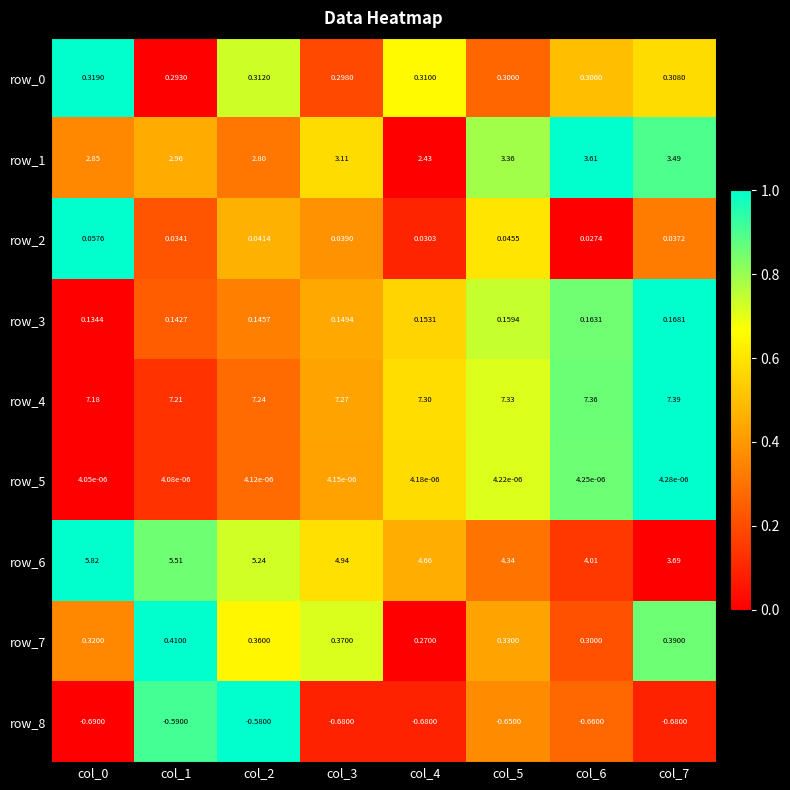

At how many categories does at least one series exceed 0?

8